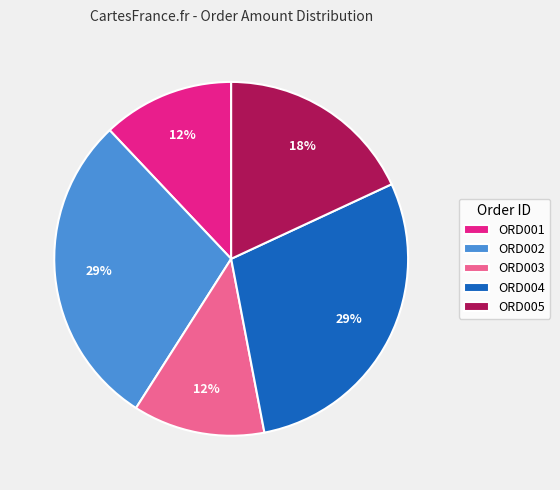

Which has a higher value, ORD002 or ORD005?

ORD002